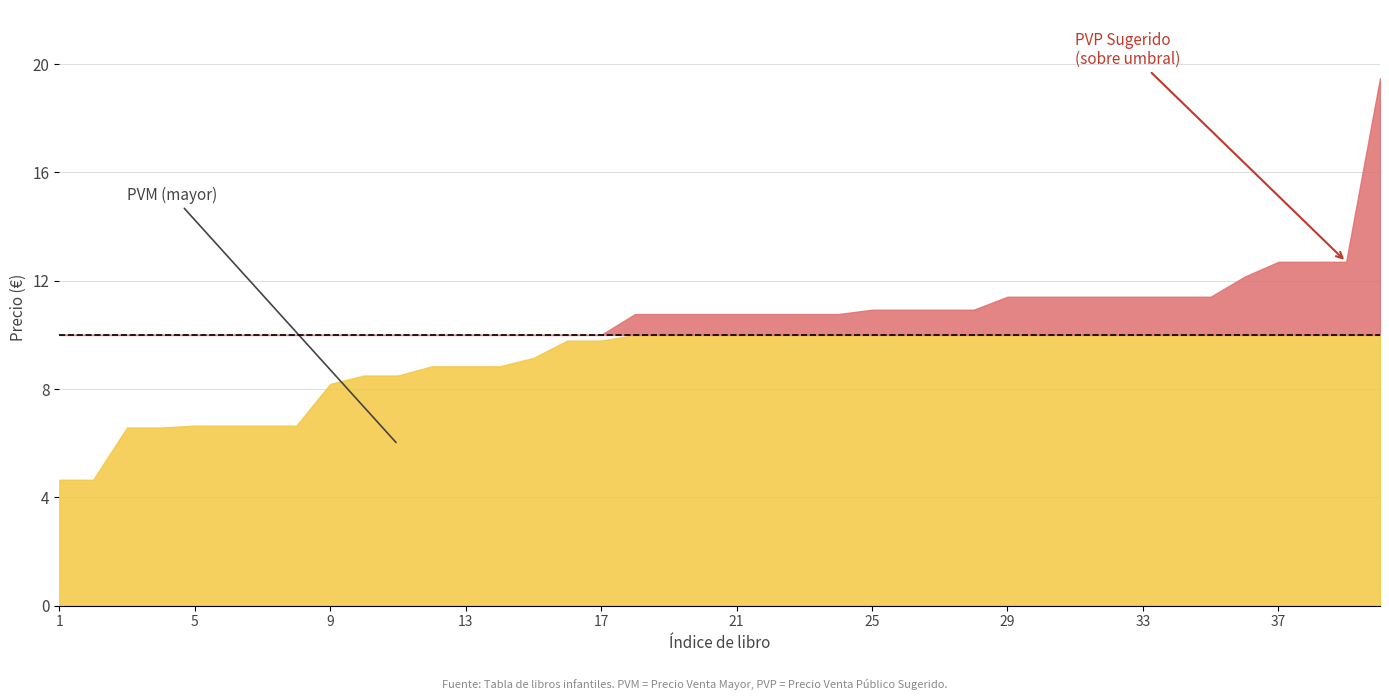

Which series has the largest range (max minus min)?

PVP Sugerido